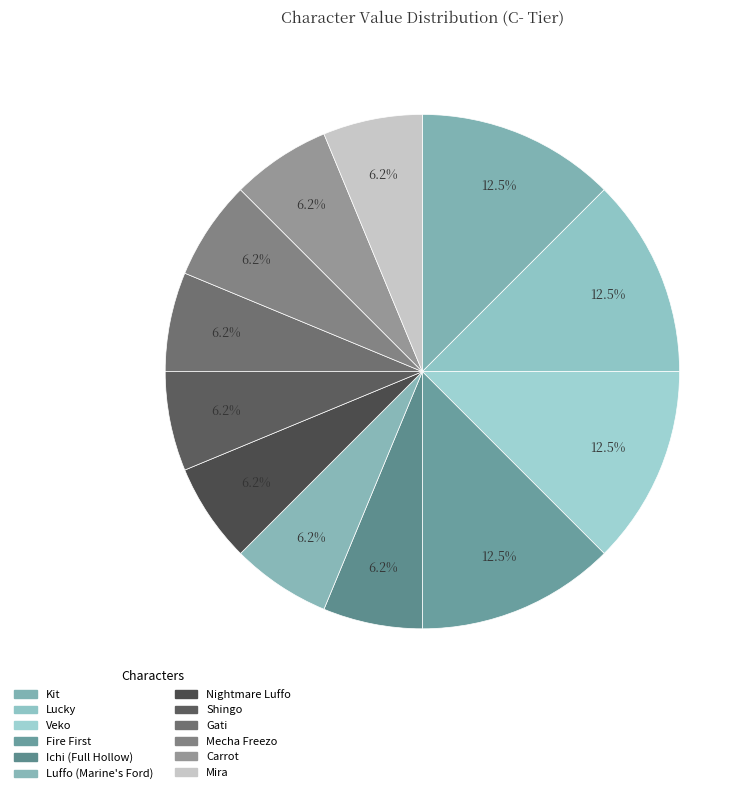

To the nearest percent, what is the average slice percentage?

8%